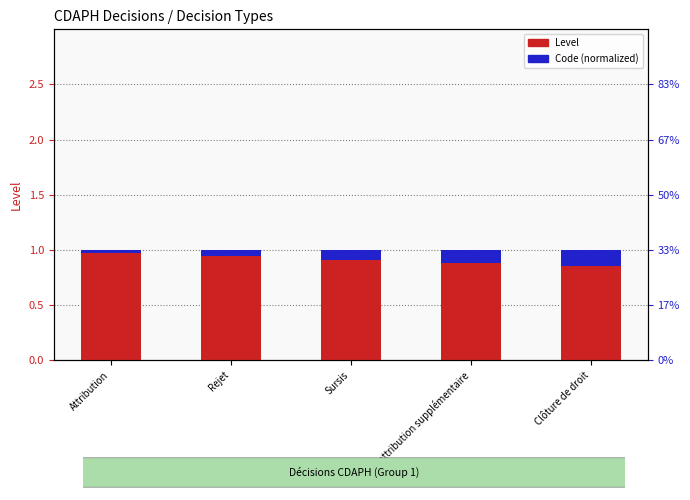

Rank the series by their average value, from highest to lowest.

Level, Code (normalized)